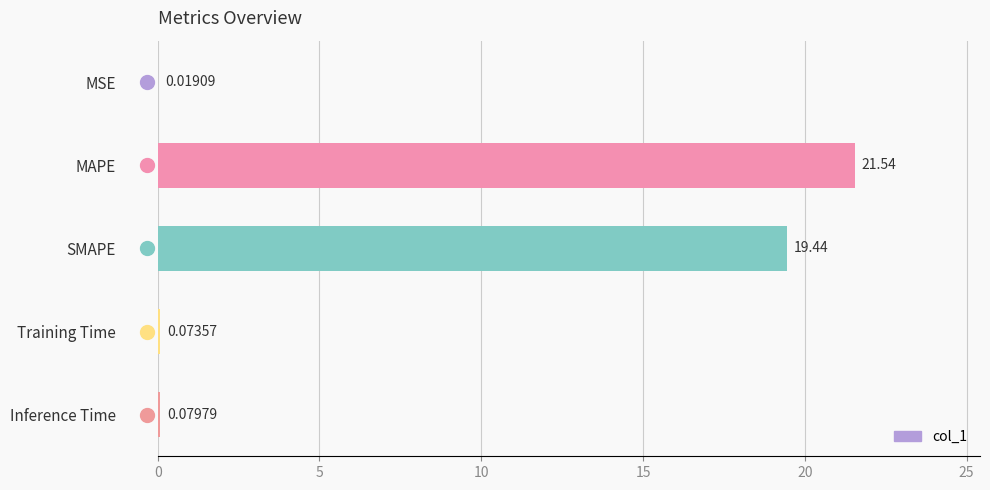

At which label is the value closest to 10?

SMAPE